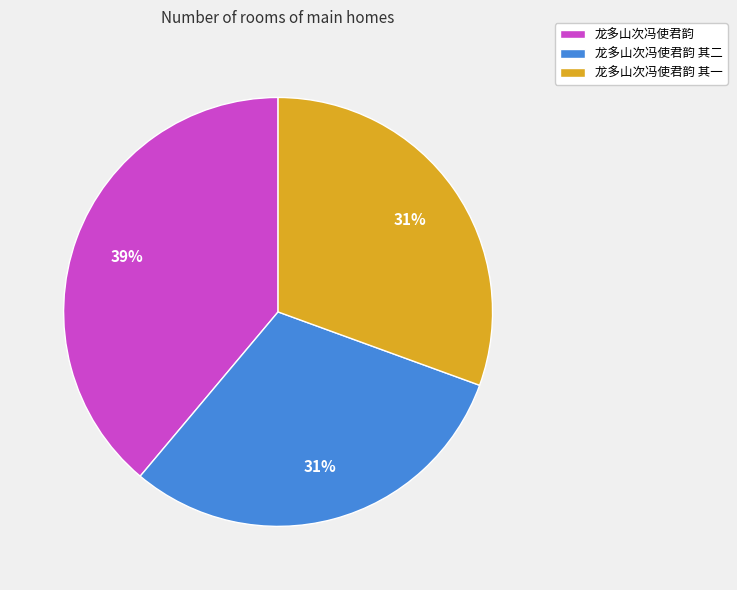

To the nearest percent, what percentage of the pie is 龙多山次冯使君韵 其二?

31%